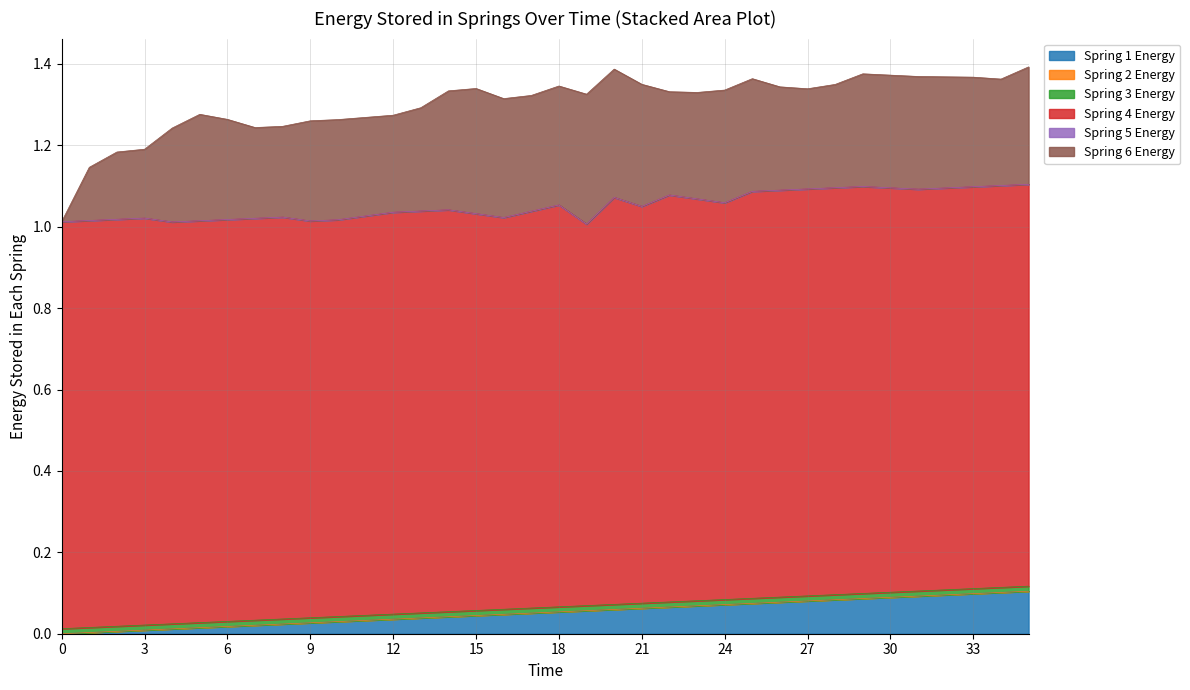

Count the number of categories in the chart.

36